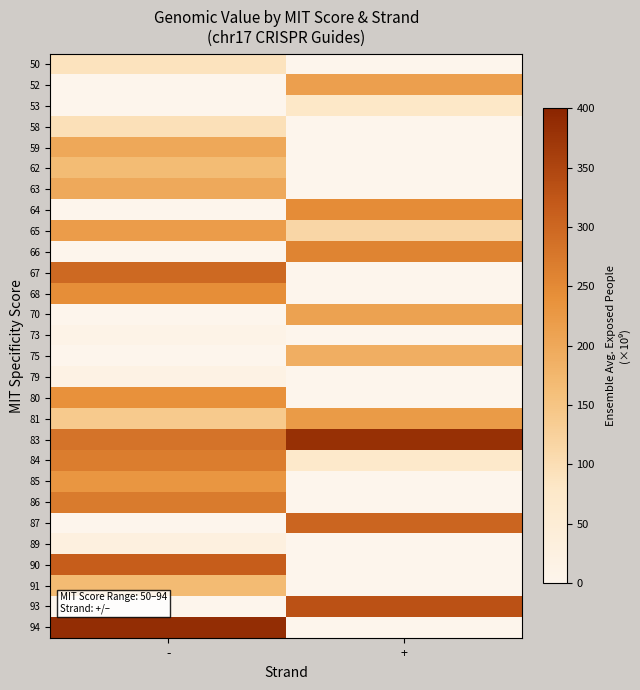

Reading left to right, list all the values displayed in this chart.

50: -=90.0	+=0.0
52: -=0.0	+=214.7
53: -=0.0	+=79.4
58: -=96.1	+=0.0
59: -=200.2	+=0.0
62: -=166.0	+=0.0
63: -=197.1	+=0.0
64: -=0.0	+=245.8
65: -=219.8	+=114.8
66: -=0.0	+=259.2
67: -=297.7	+=0.0
68: -=243.7	+=0.0
70: -=0.0	+=209.9
73: -=11.1	+=0.0
75: -=0.0	+=189.9
79: -=18.1	+=0.0
80: -=238.4	+=0.0
81: -=139.8	+=222.0
83: -=281.3	+=381.8
84: -=268.3	+=73.2
85: -=231.2	+=0.0
86: -=271.2	+=0.0
87: -=0.0	+=302.1
89: -=29.1	+=0.0
90: -=315.2	+=0.0
91: -=168.2	+=0.0
93: -=0.0	+=332.3
94: -=386.5	+=0.0